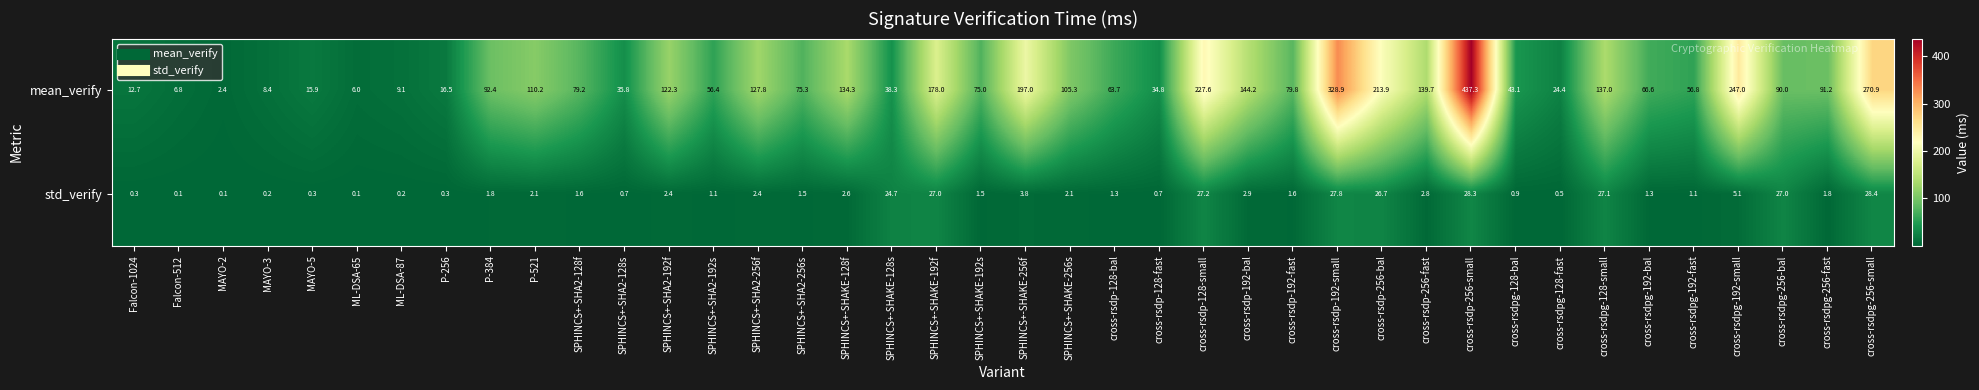

What is the spread (max minus min) of values at MAYO-3?

8.2